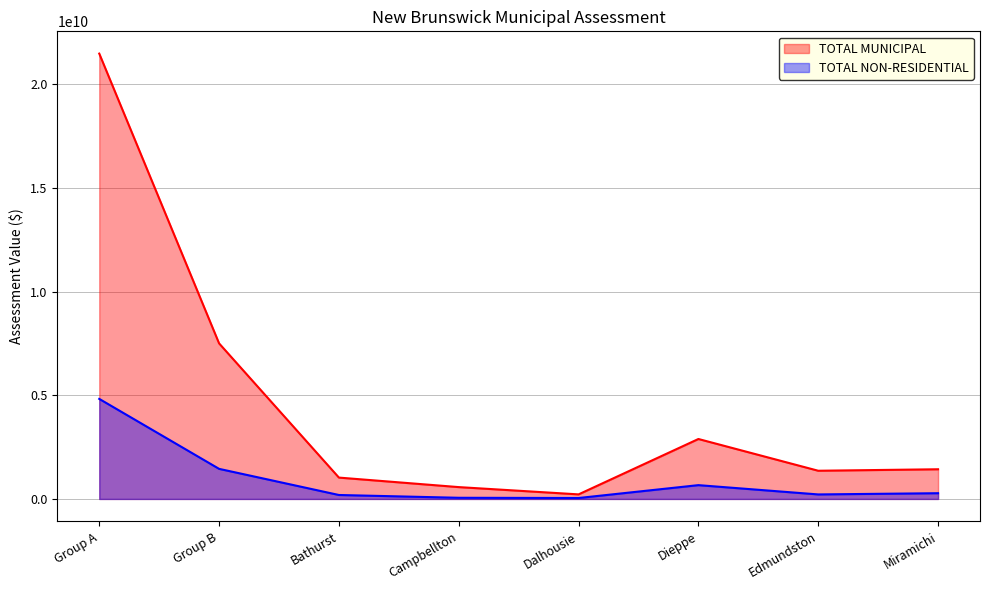

What is the difference between the TOTAL MUNICIPAL values at Group A and Group B?

13974497250